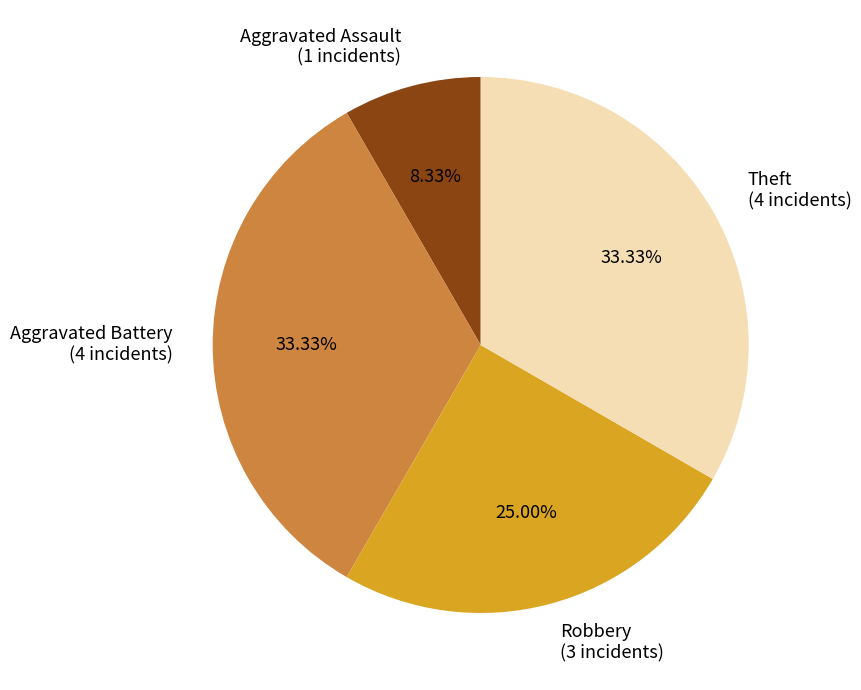

To the nearest percent, what percentage of the pie is Aggravated Battery?

33%